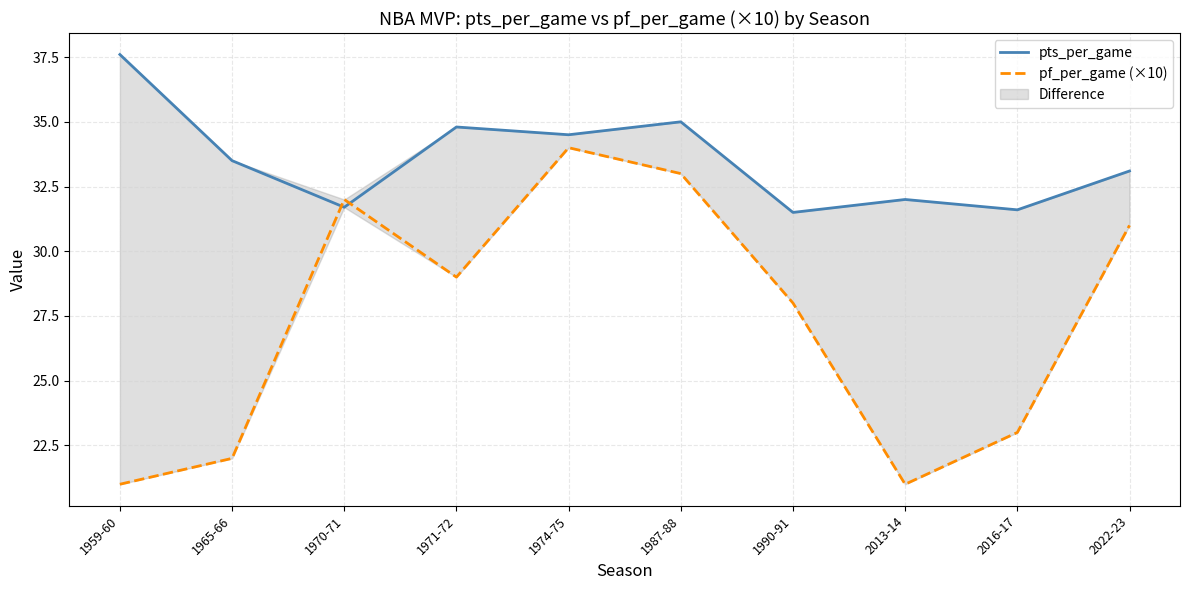

Rank the series by their average value, from lowest to highest.

pf_per_game (×10), pts_per_game